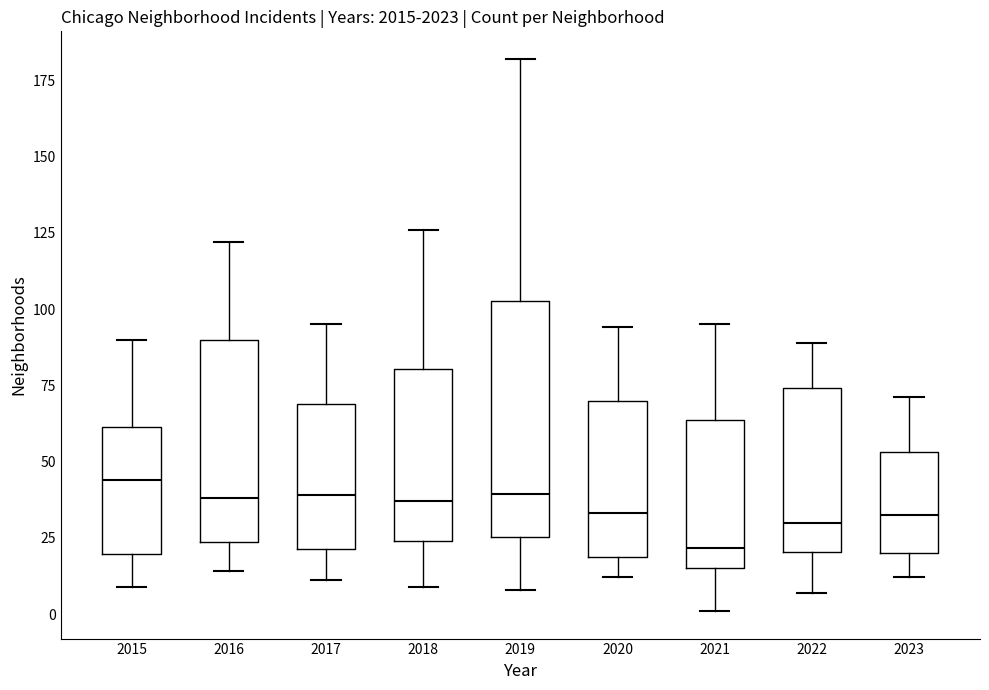

Where is the lower edge of the box at x = 2015 on the y-axis? The values are not printed on the chart, so give them approximately, as read against the axis.

20